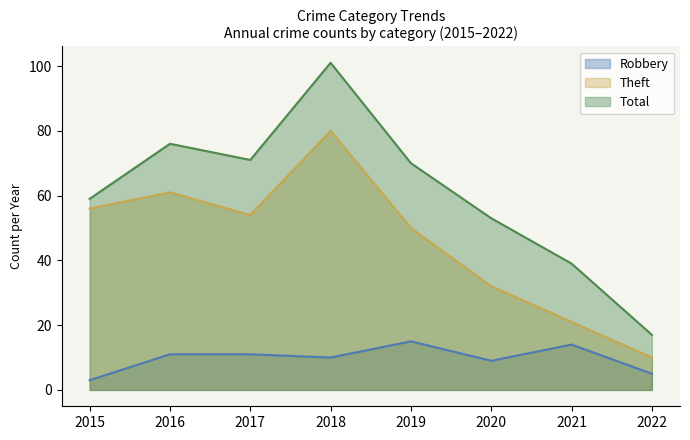

At how many categories does at least one series exceed 100?

1